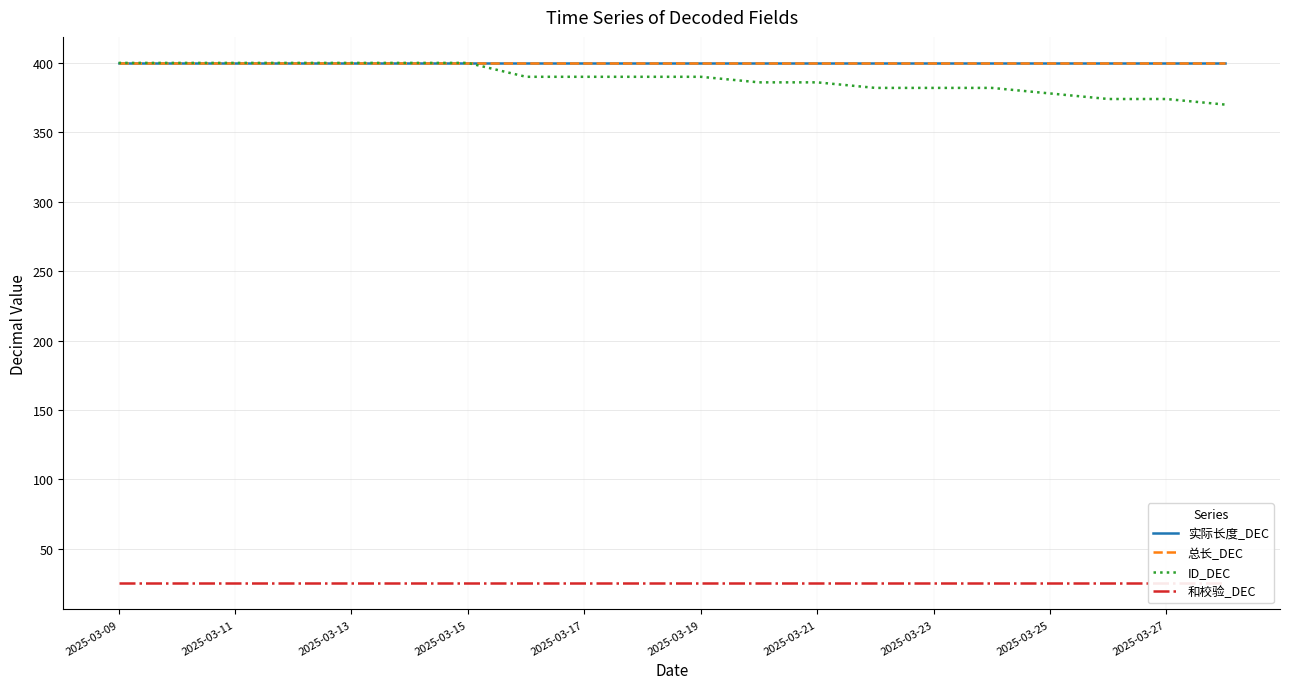

What is the sum of the 实际长度_DEC values at 2025-03-25 and 2025-03-15?

800